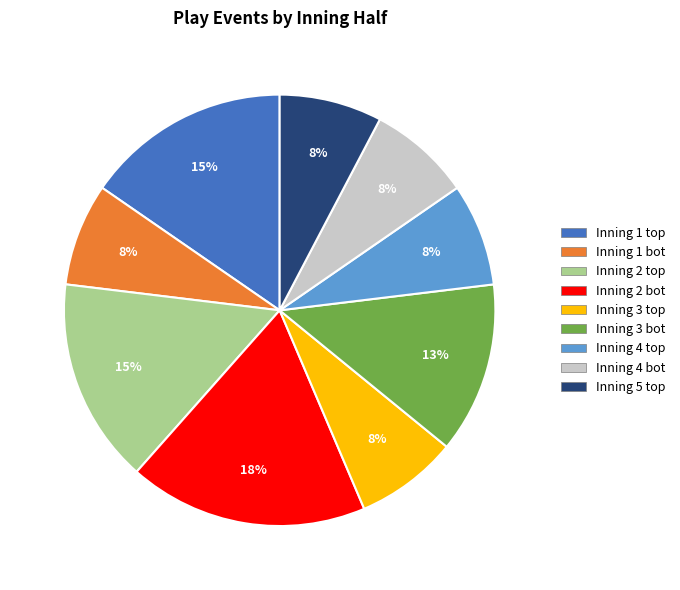

Is there any slice that represents more than half of the pie?

No